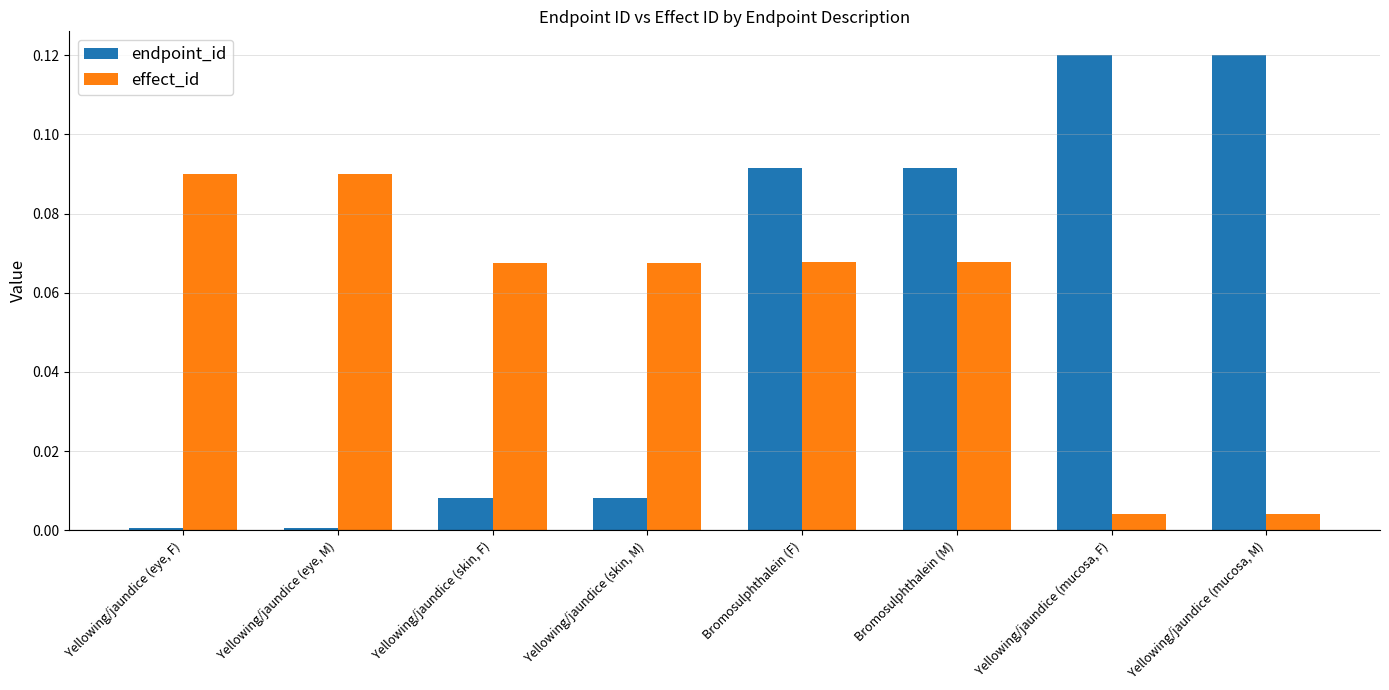

How many bars are there in total?

16